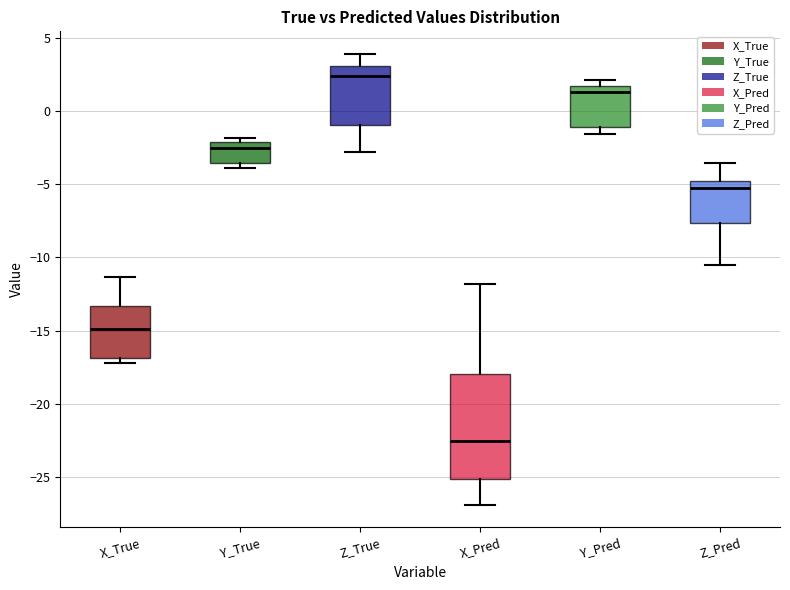

Reading left to right, read every box against the y-axis: the position of its median line, the range the box covers, and the ends of its whiskers. The values are not printed on the chart, so give them approximately, as read against the axis.

X_True: median -15.0, box -17.0 to -13.5, whiskers -17.0 (just below the box's lower edge) to -11.5
Y_True: median -2.5, box -3.5 to -2.0, whiskers -4.0 to -2.0 (just above the box's upper edge)
Z_True: median 2.5, box -1.0 to 3.0, whiskers -3.0 to 4.0
X_Pred: median -22.5, box -25.0 to -18.0, whiskers -27.0 to -12.0
Y_Pred: median 1.5 (just below the box's upper edge), box -1.0 to 1.5, whiskers -1.5 to 2.0
Z_Pred: median -5.5, box -7.5 to -5.0, whiskers -10.5 to -3.5